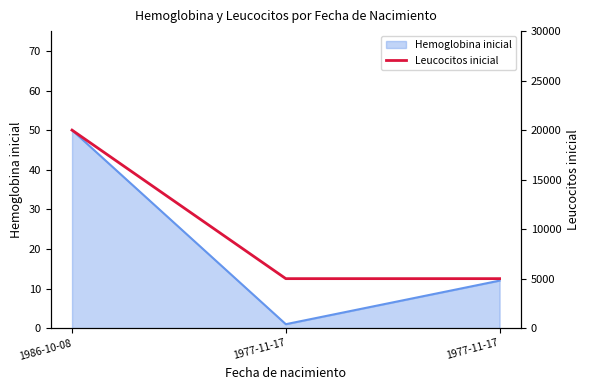

Is it true that the value at 1986-10-08 is 20000?

True